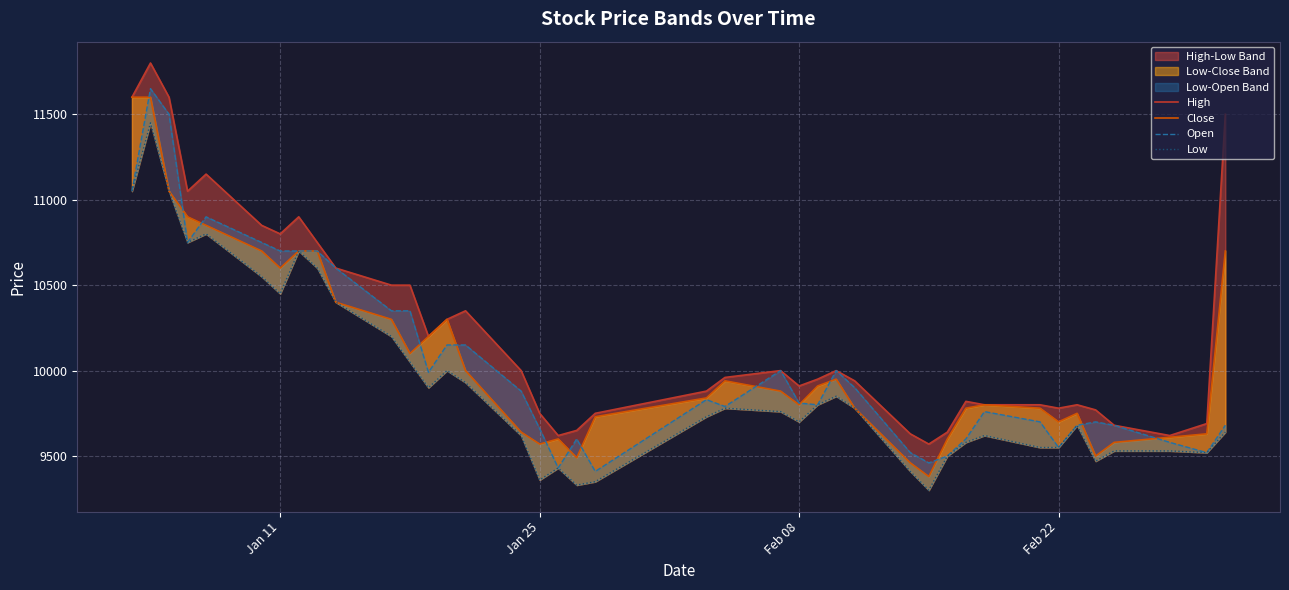

True or false: Open has more than 1 points higher than both neighbors.

True